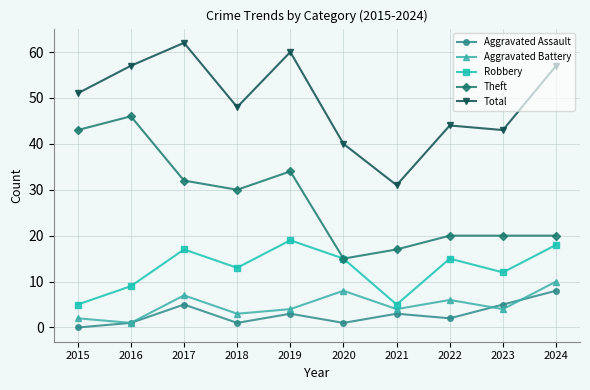

What is the value of the Robbery point at the 6th from the left?

15